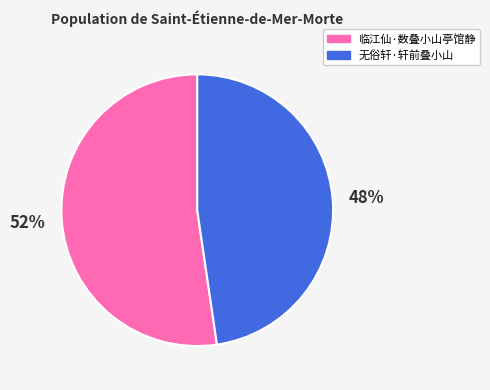

Is it true that 临江仙·数叠小山亭馆静 is 52% of the pie?

True